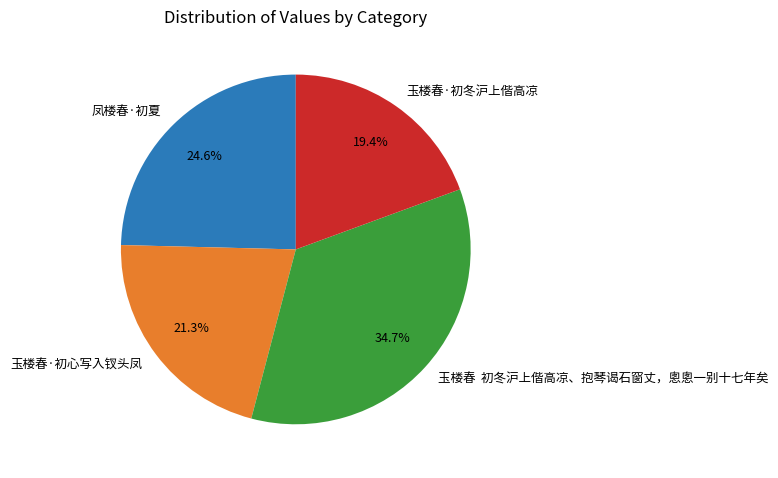

What is the ratio of the value at 玉楼春·初冬沪上偕高凉 to the value at 玉楼春·初心写入钗头凤?

0.9